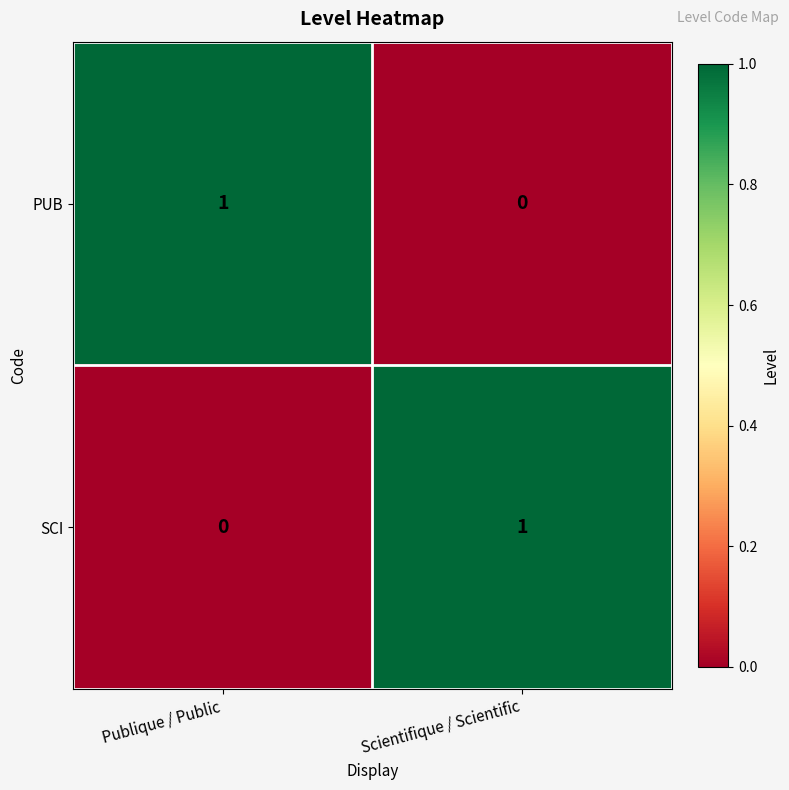

What is the spread (max minus min) of values at Scientifique / Scientific?

1